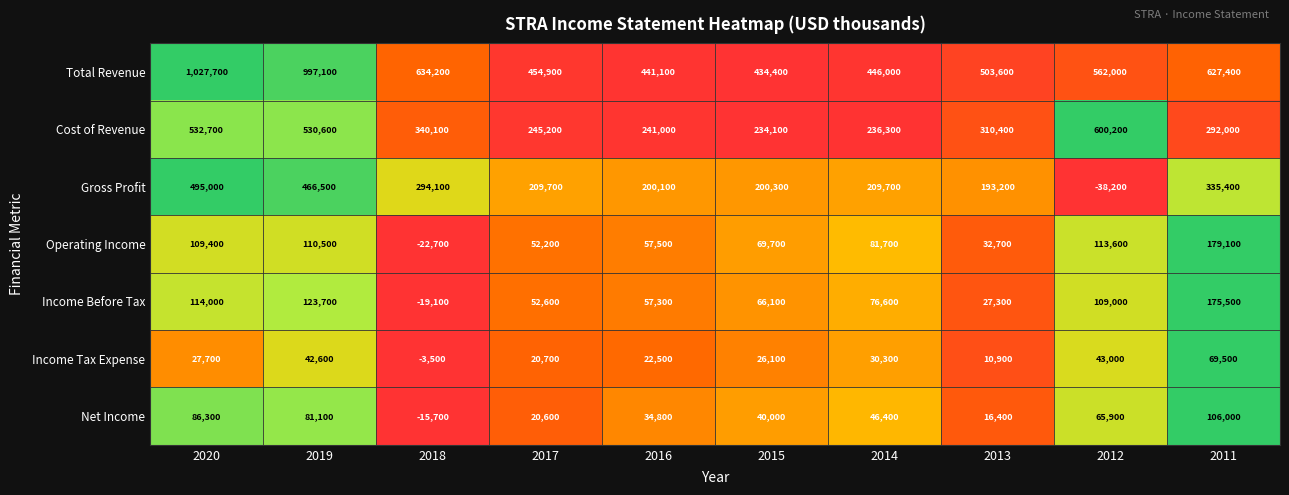

True or false: Operating Income has a value of 26680 at 2014.

False